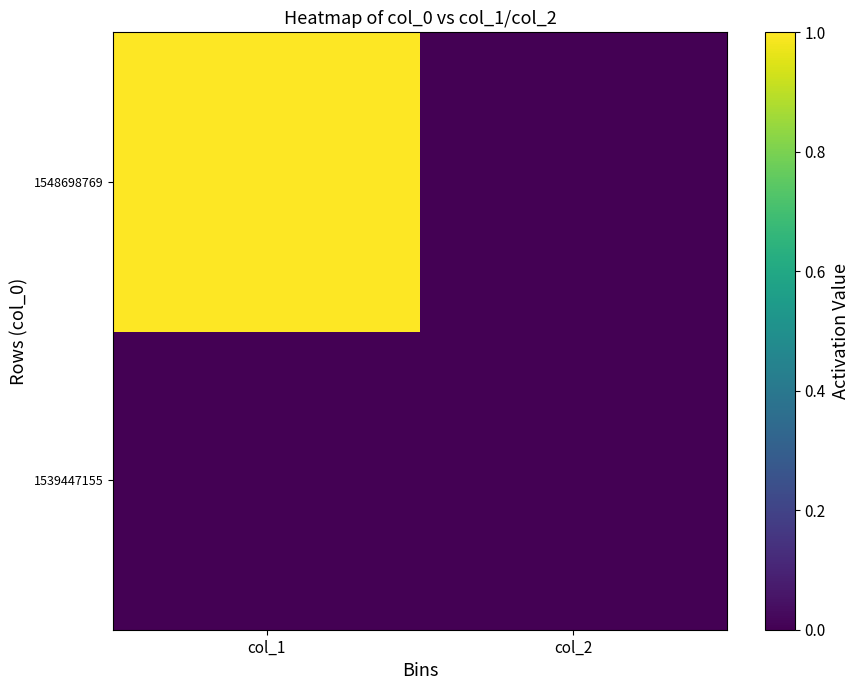

What is the total value across all series at col_1?

1